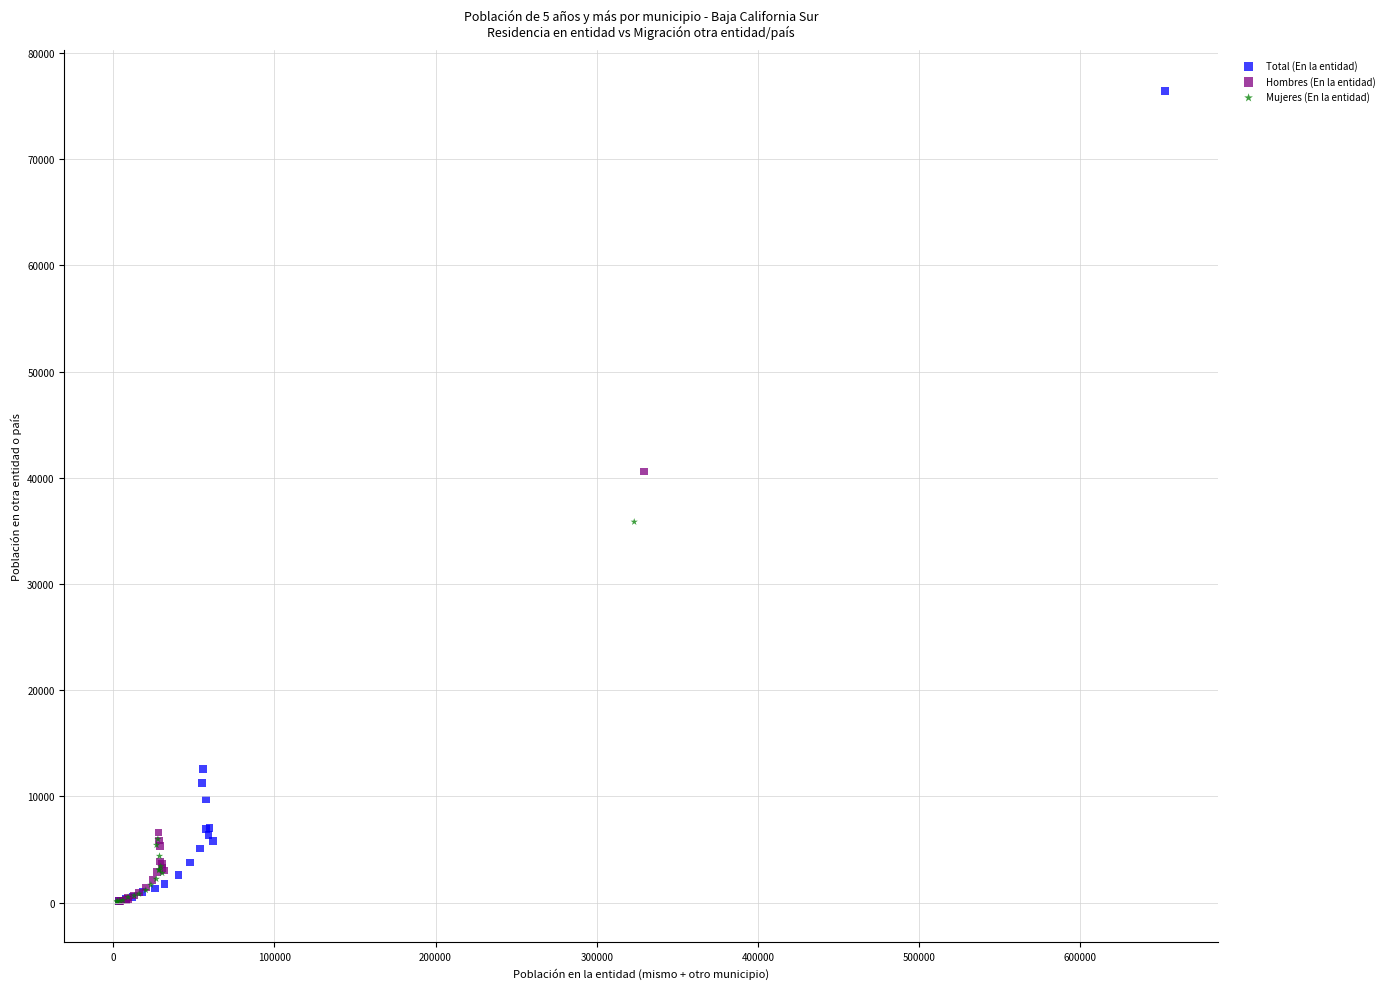

Which series has the largest Y range (max minus min)?

Total (En la entidad)